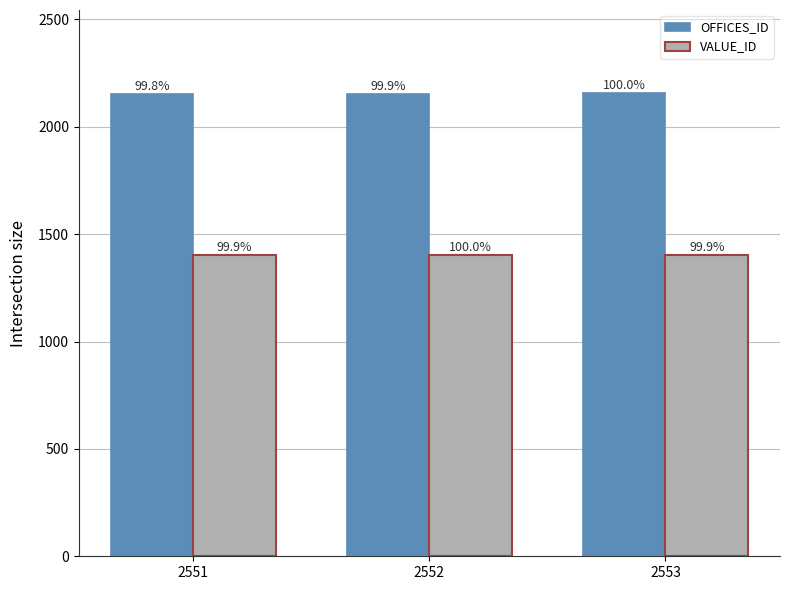

Does the chart contain stacked bars?

No